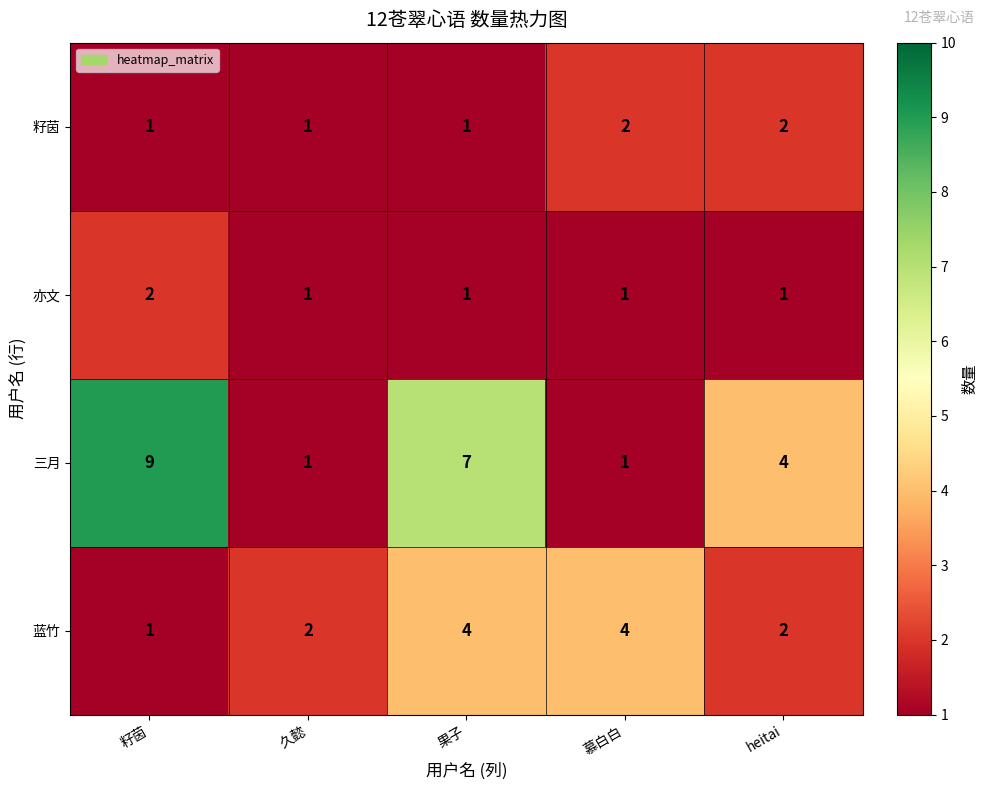

What is the difference between the maximum and second lowest values in the 三月 series?

8